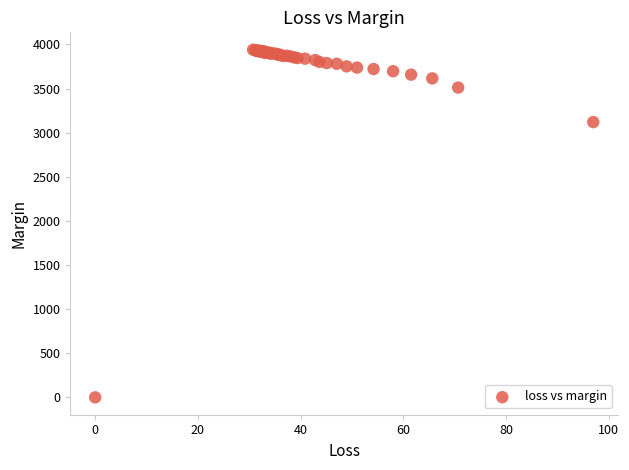

What Y value in the scatter plot is closest to 1970?

3120.1